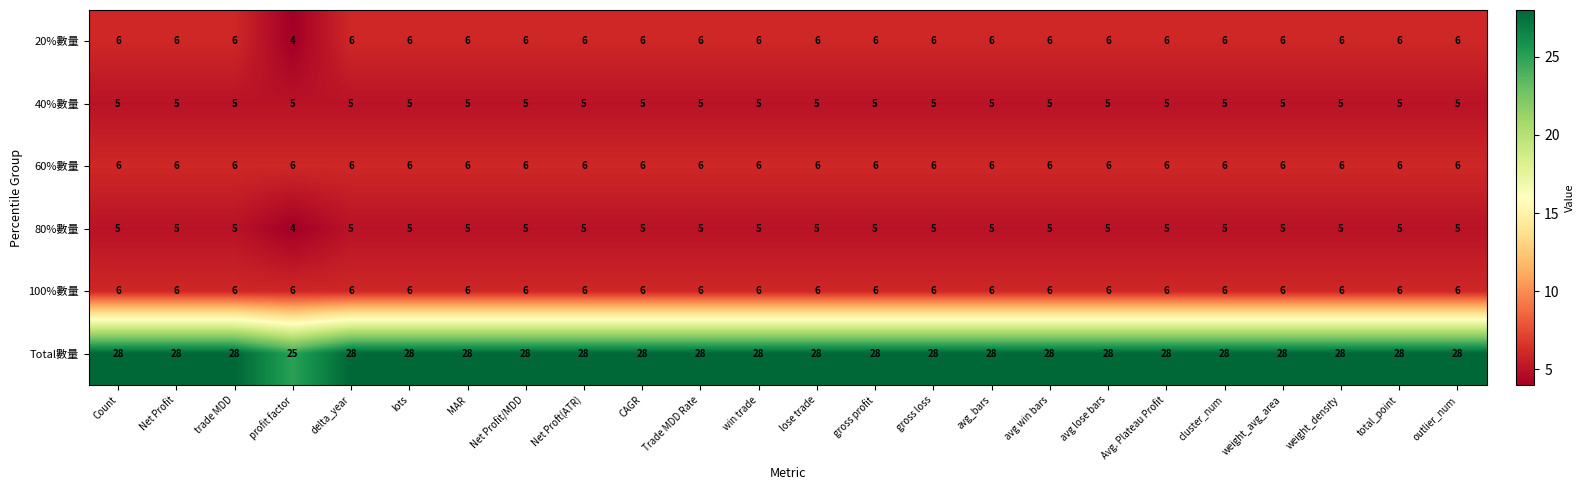

At how many categories does at least one series exceed 22?

24